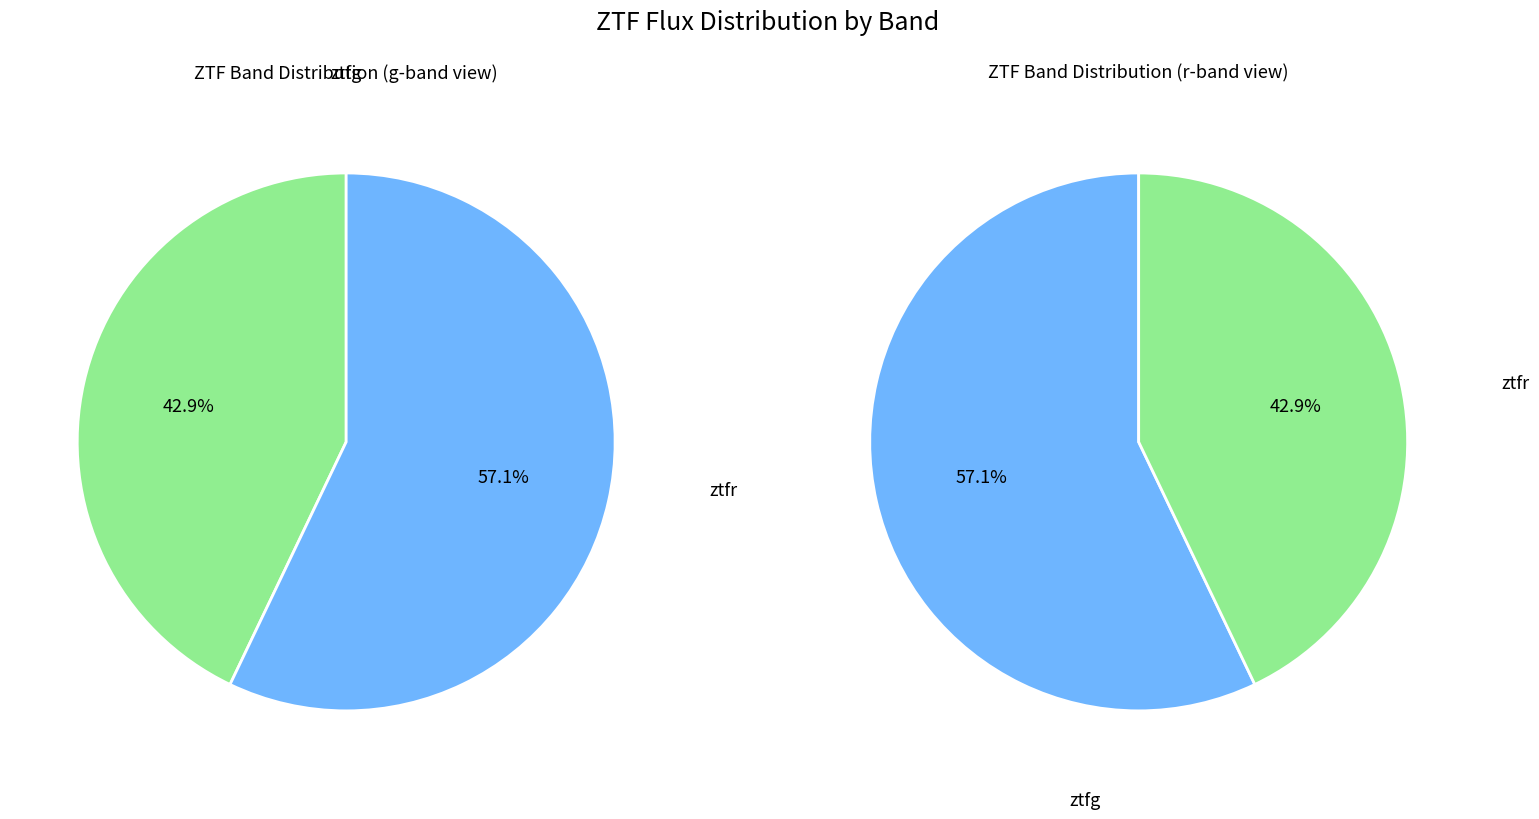

How many slices are in this pie chart?

2